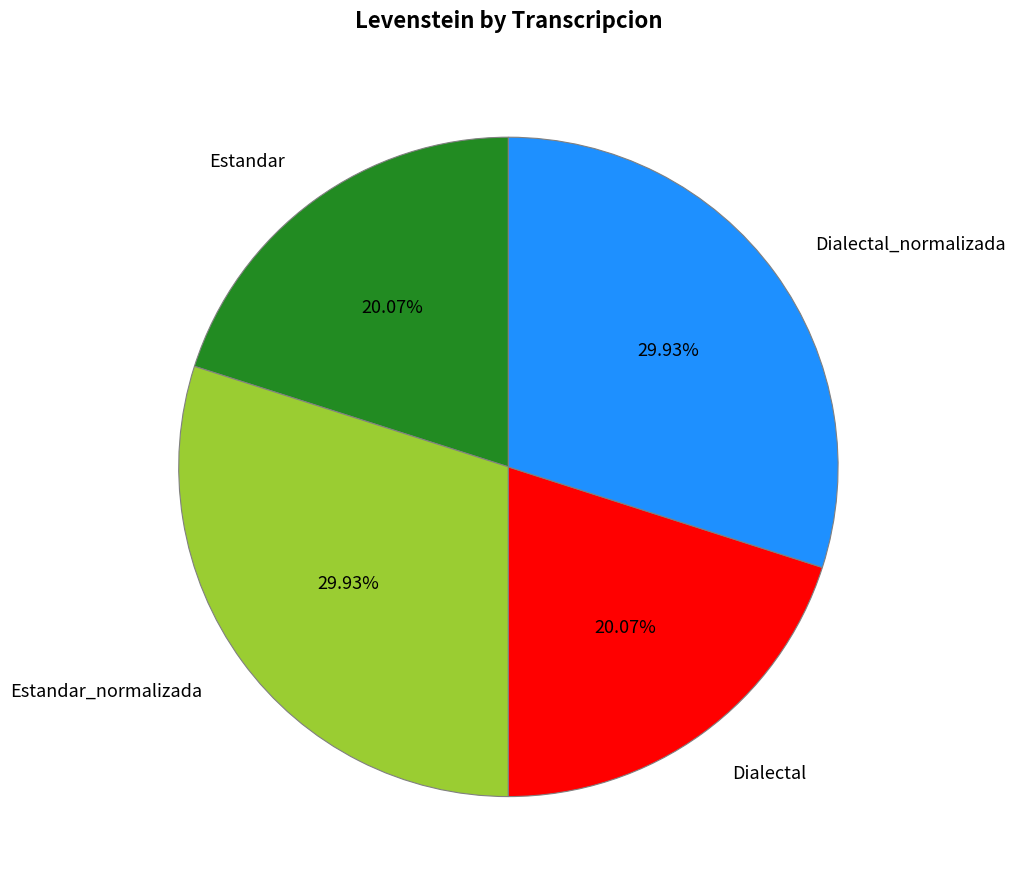

Is there a majority slice in this chart?

No